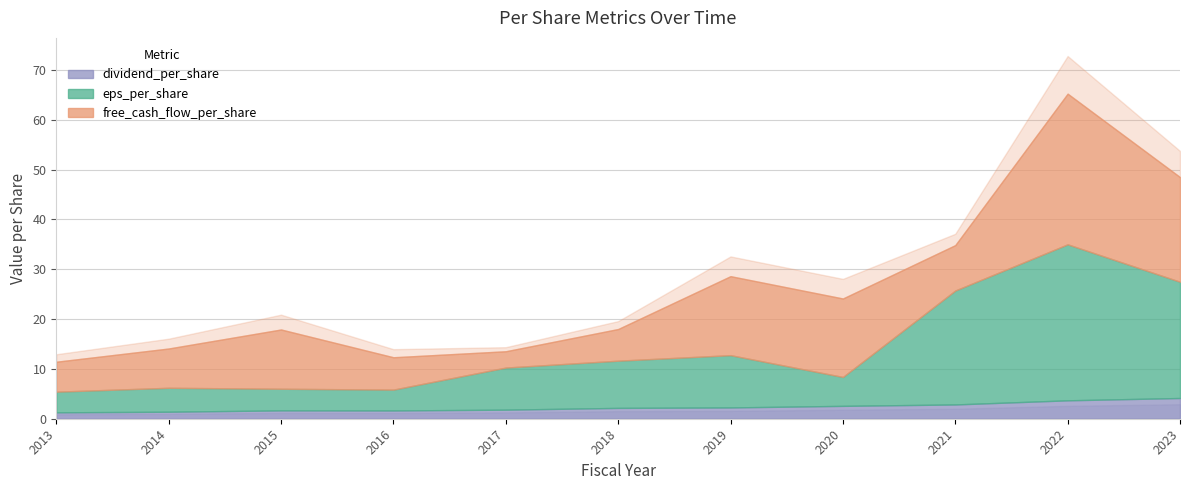

Is the value of eps_per_share at 2020 greater than the value of dividend_per_share at 2014?

Yes